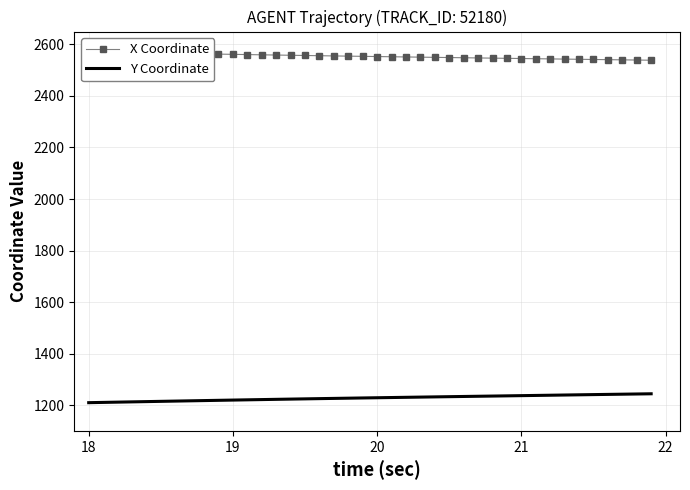

What is the highest value of the Y Coordinate series?

1244.0